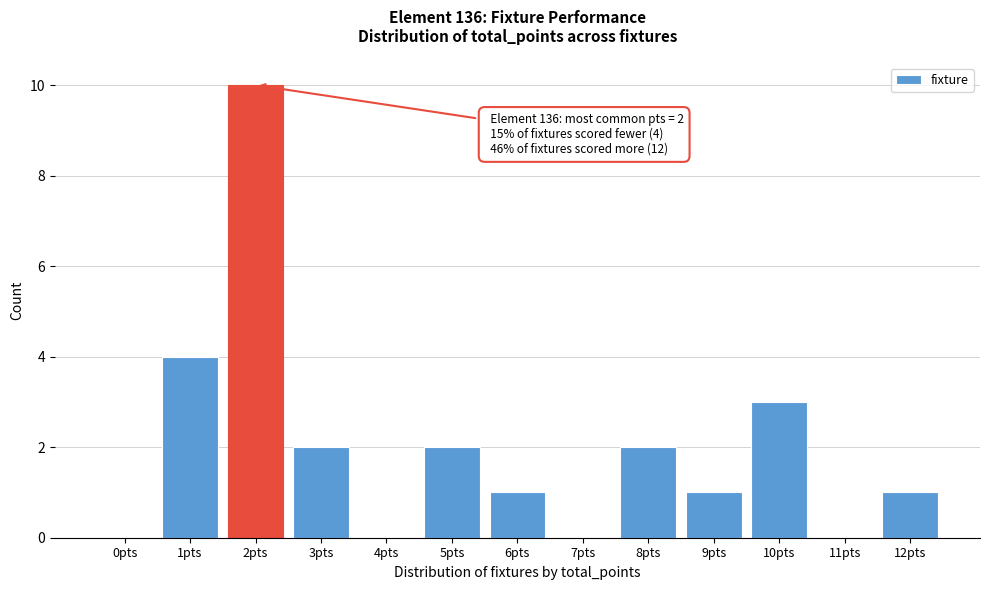

Reading left to right, what are all the values shown in this chart?

0pts=0	1pts=4	2pts=10	3pts=2	4pts=0	5pts=2	6pts=1	7pts=0	8pts=2	9pts=1	10pts=3	11pts=0	12pts=1